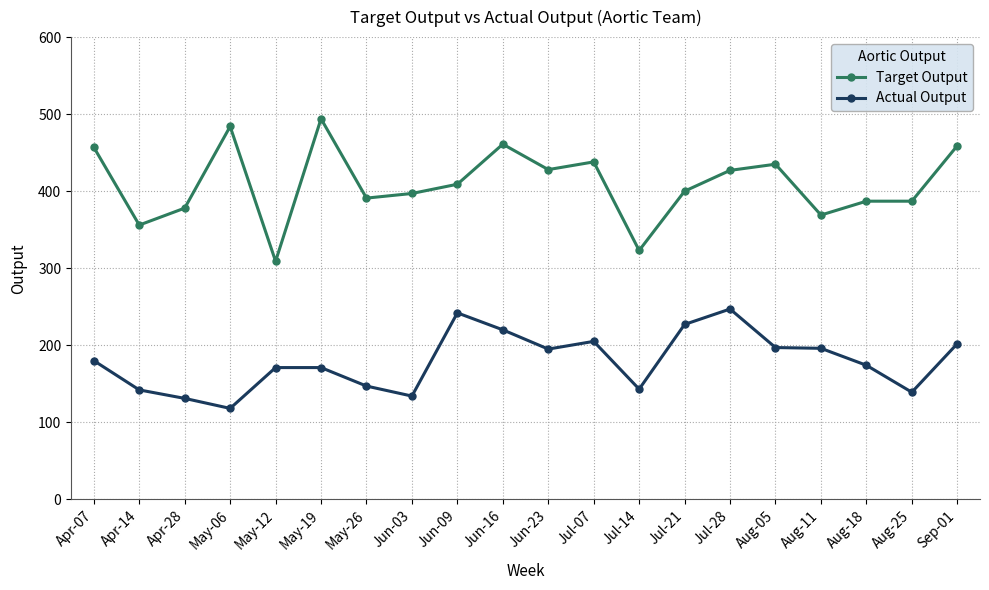

True or false: Actual Output has a value of 220 at Jun-16.

True